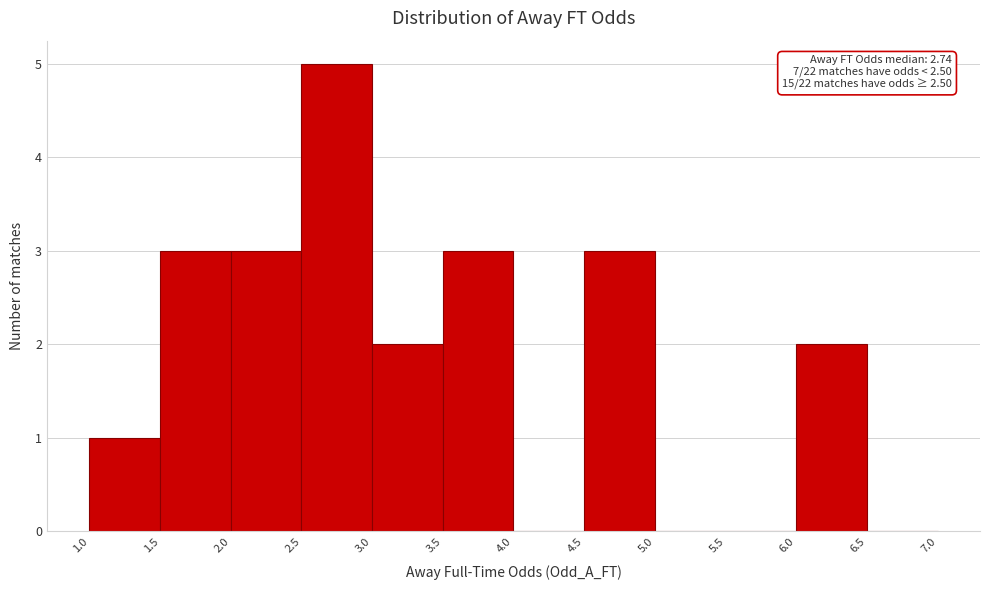

Over which range of the x-axis is the bar tallest?

2.5 to 3.0